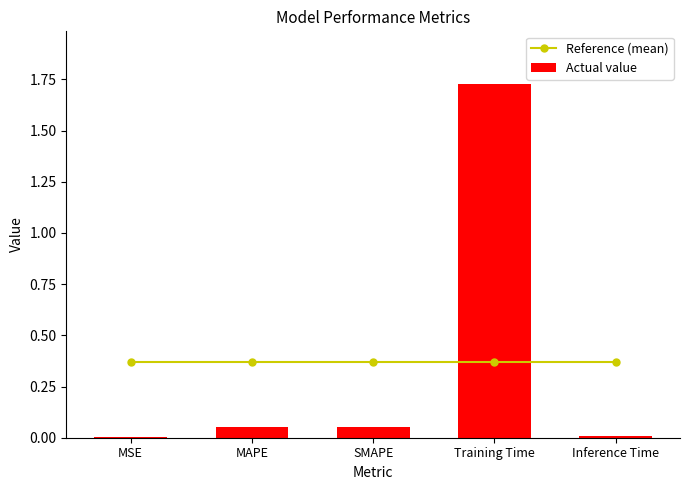

Which series has the largest range (max minus min)?

Actual value